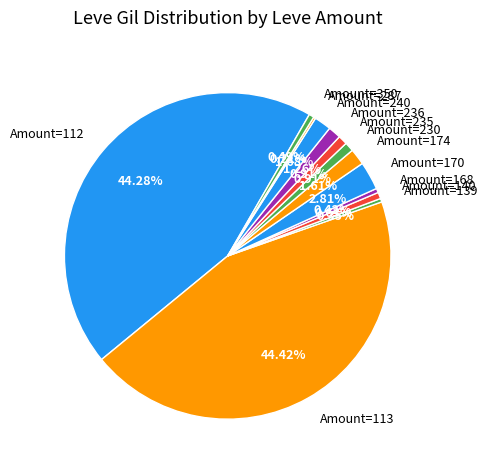

Is the sum of Amount=174 and Amount=240 greater than half?

No